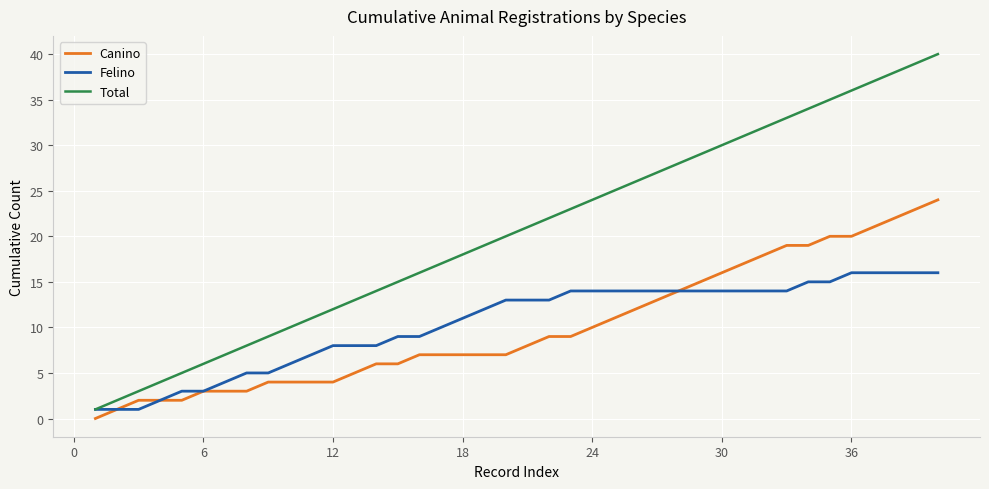

Which series has the largest range (max minus min)?

Total